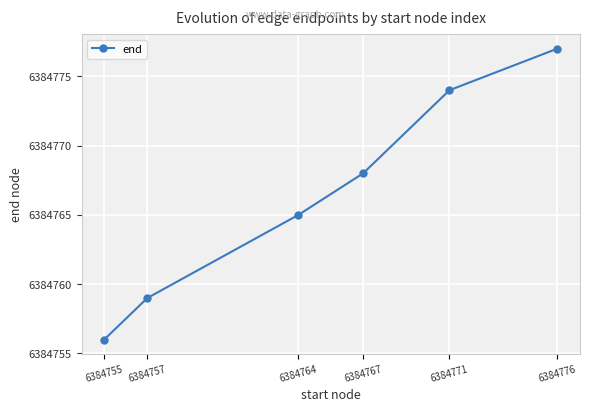

Reading right to left, transcribe all the data shown in this chart.

6384776=6384777	6384771=6384774	6384767=6384768	6384764=6384765	6384757=6384759	6384755=6384756